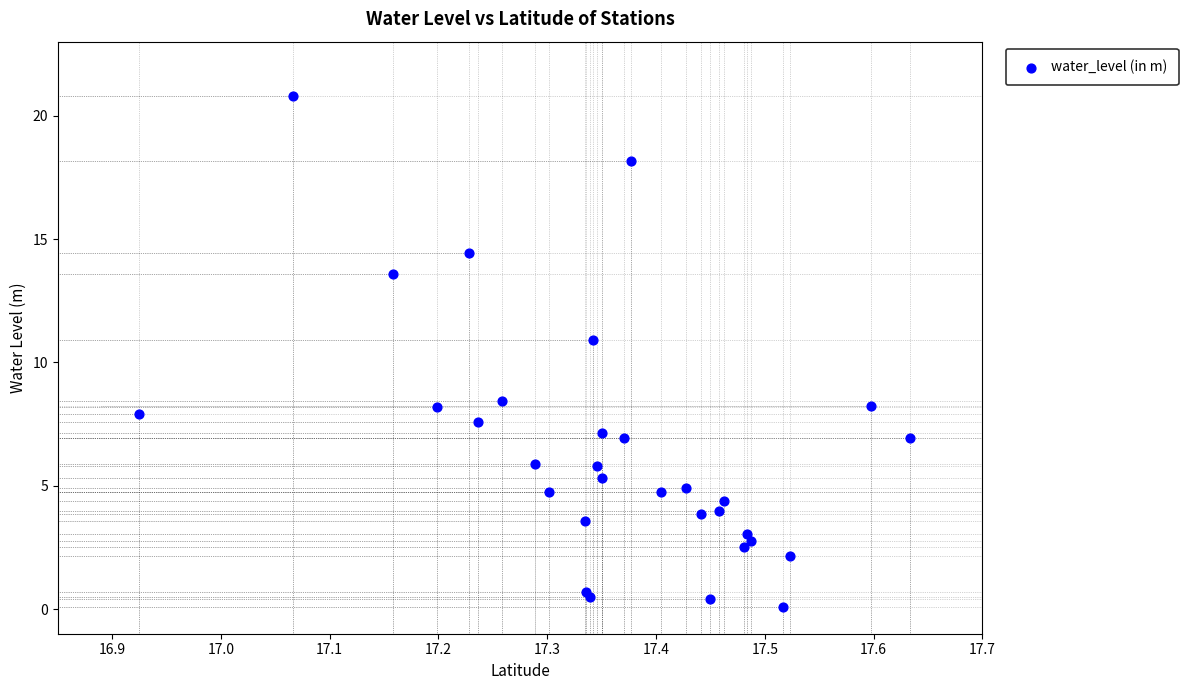

What Y value in the scatter plot is closest to 10?

10.9